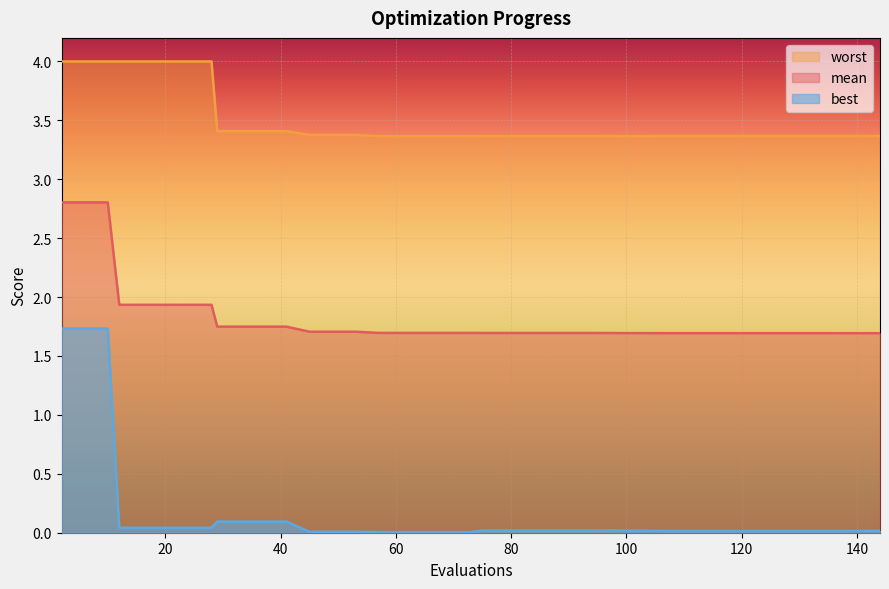

True or false: mean has more than 0 points higher than both neighbors.

False